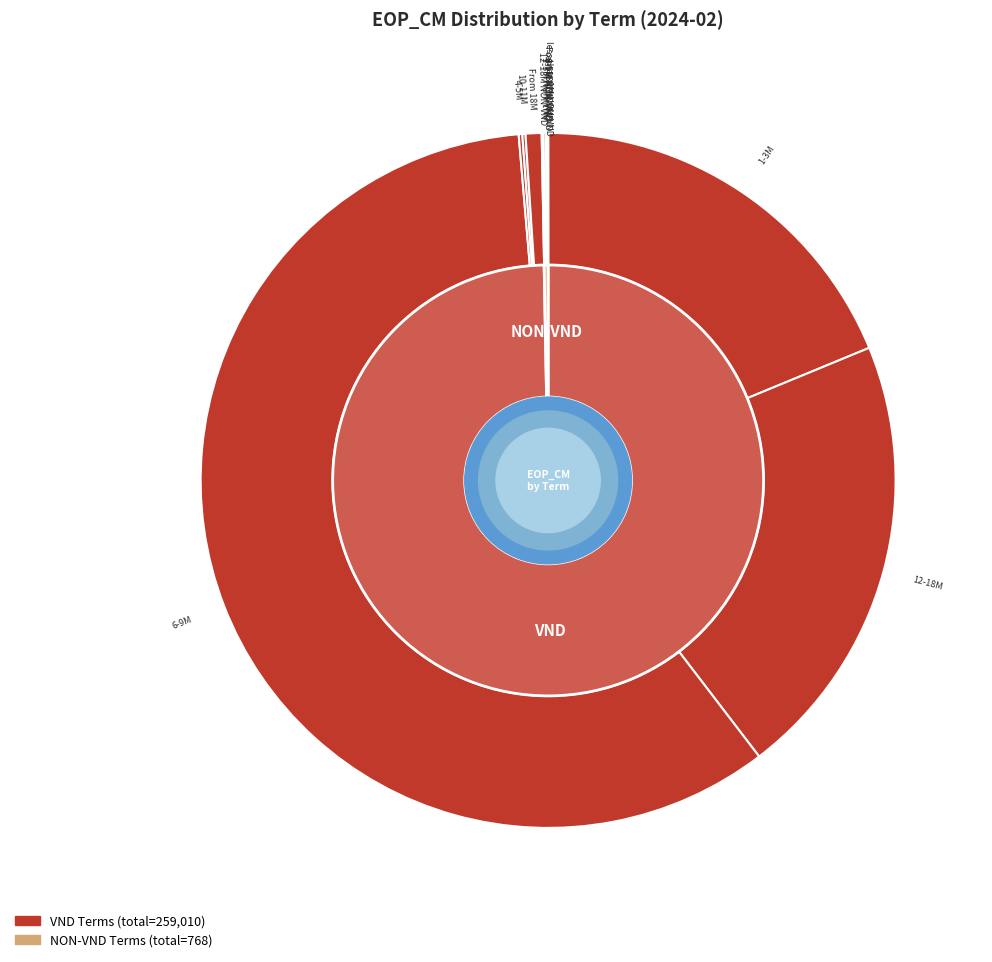

Does less than 1M NON-VND account for over 50% of the chart?

No